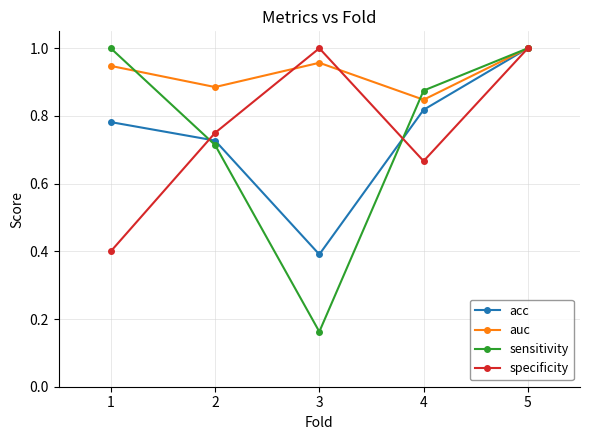

In auc, how many points are lower than both neighbors (excluding endpoints)?

2